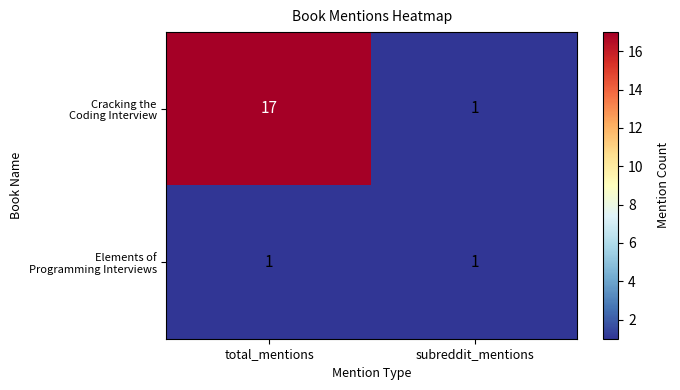

Which category has the highest value across all series?

total_mentions